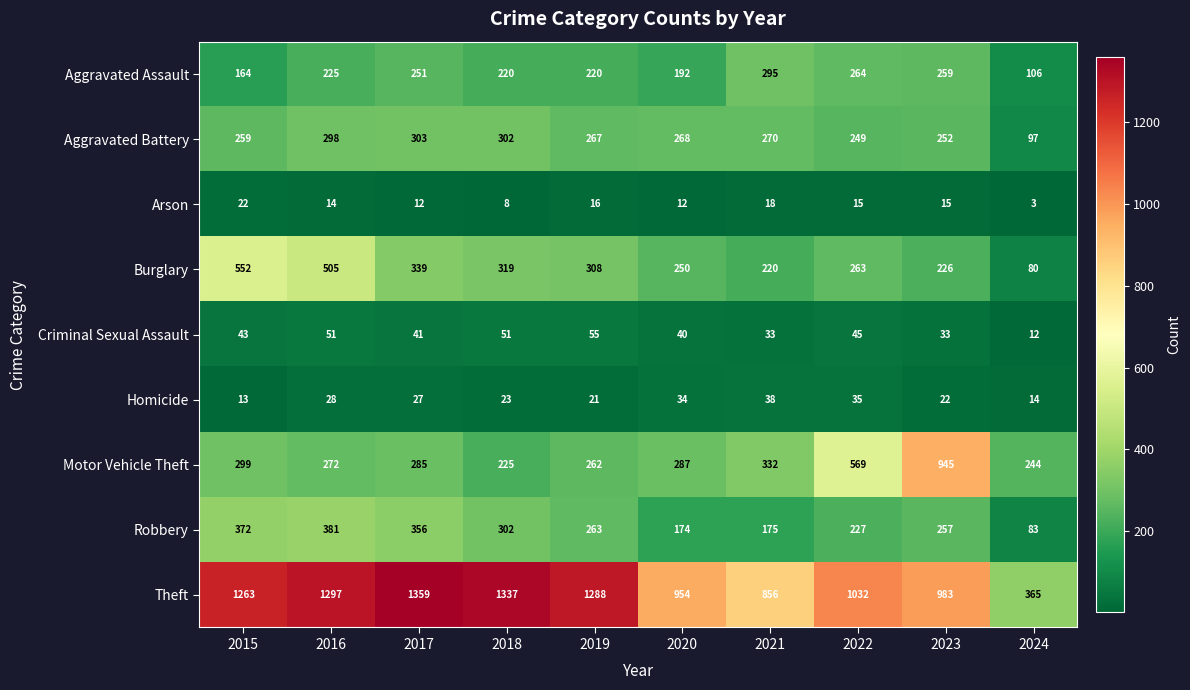

Which label corresponds to the largest value in the chart?

2017